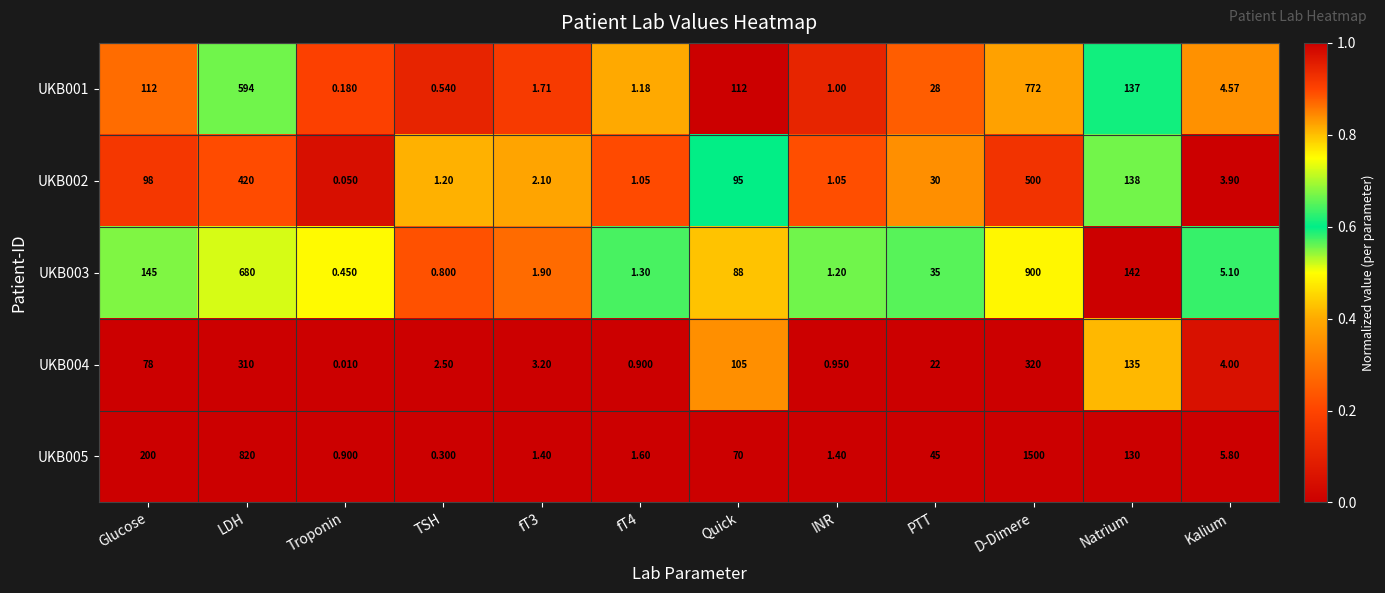

Rank the series at Glucose from lowest to highest value.

UKB004, UKB002, UKB001, UKB003, UKB005